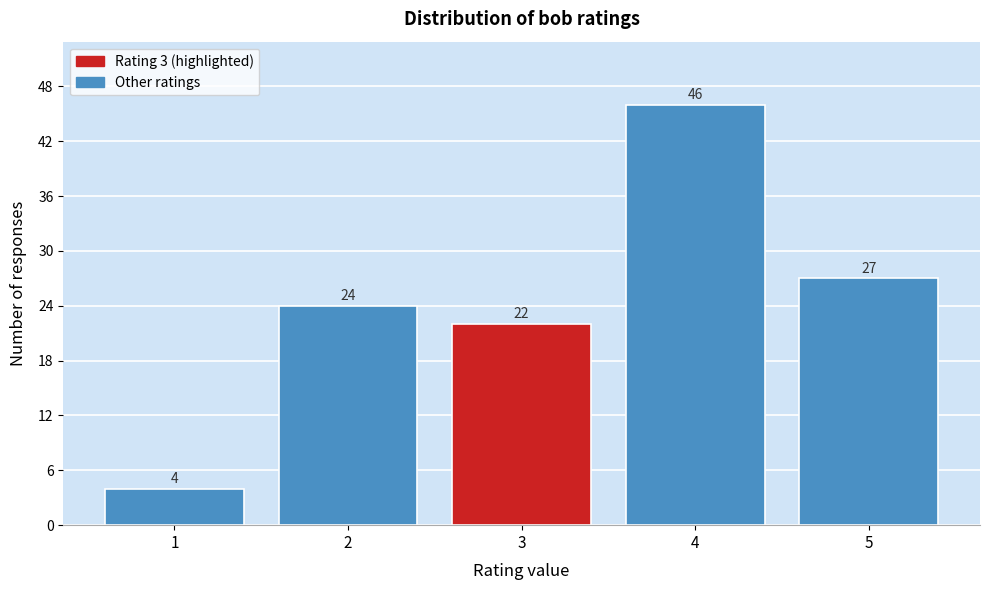

Reading left to right, extract all data points from this chart.

4	24	22	46	27